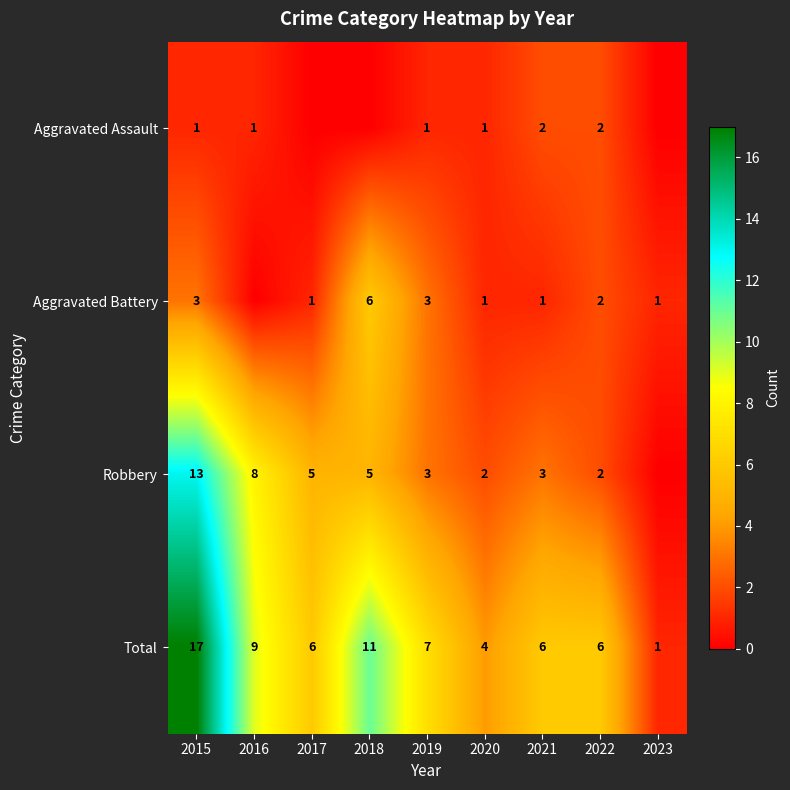

What is the spread (max minus min) of values at 2020?

3